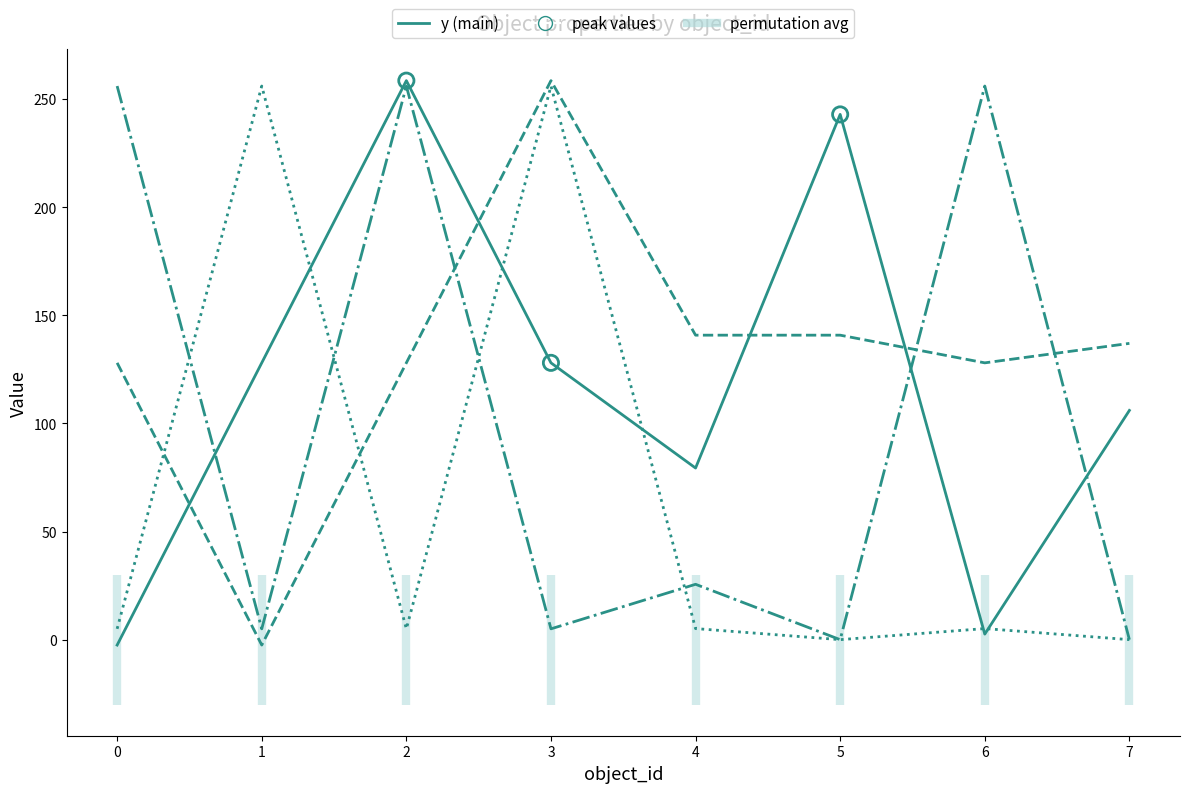

Which series has the largest Y range (max minus min)?

y